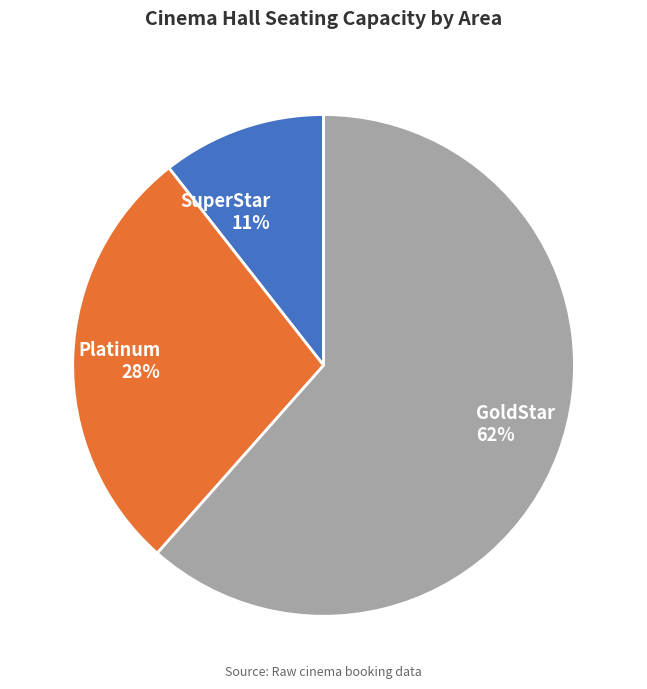

What is the majority slice?

GoldStar